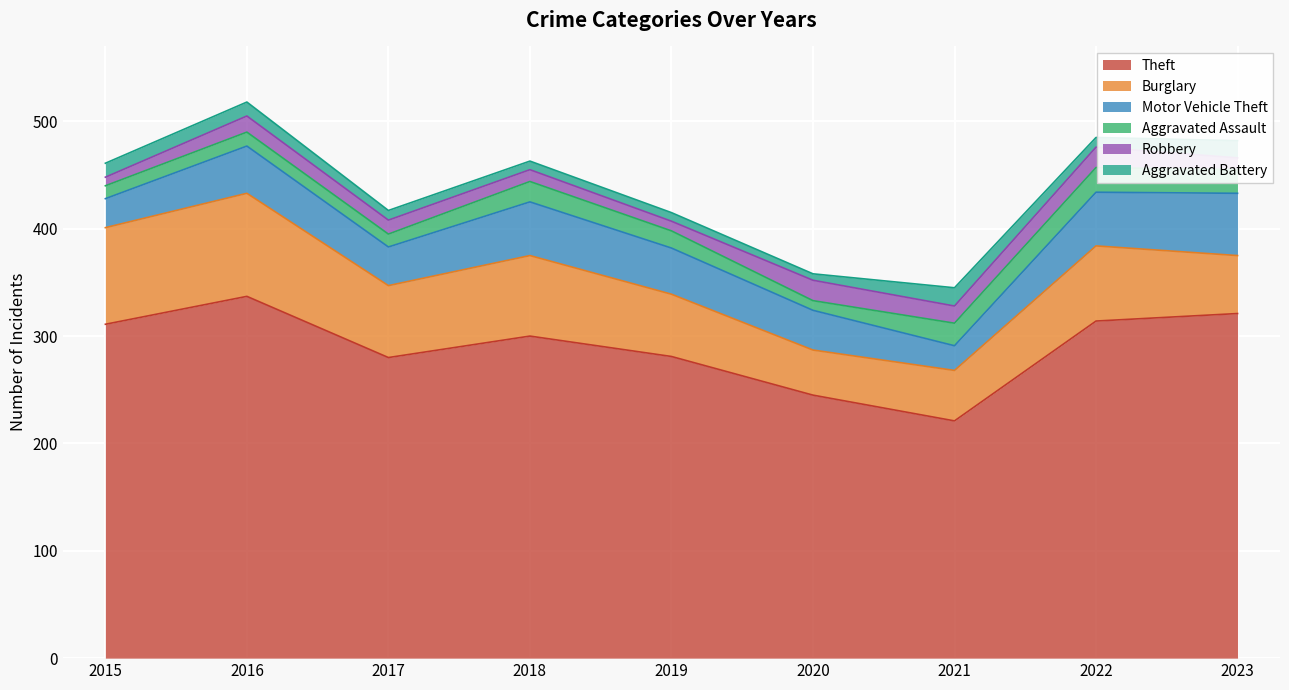

What are all the series names shown in the legend?

Theft, Burglary, Motor Vehicle Theft, Aggravated Assault, Robbery, Aggravated Battery